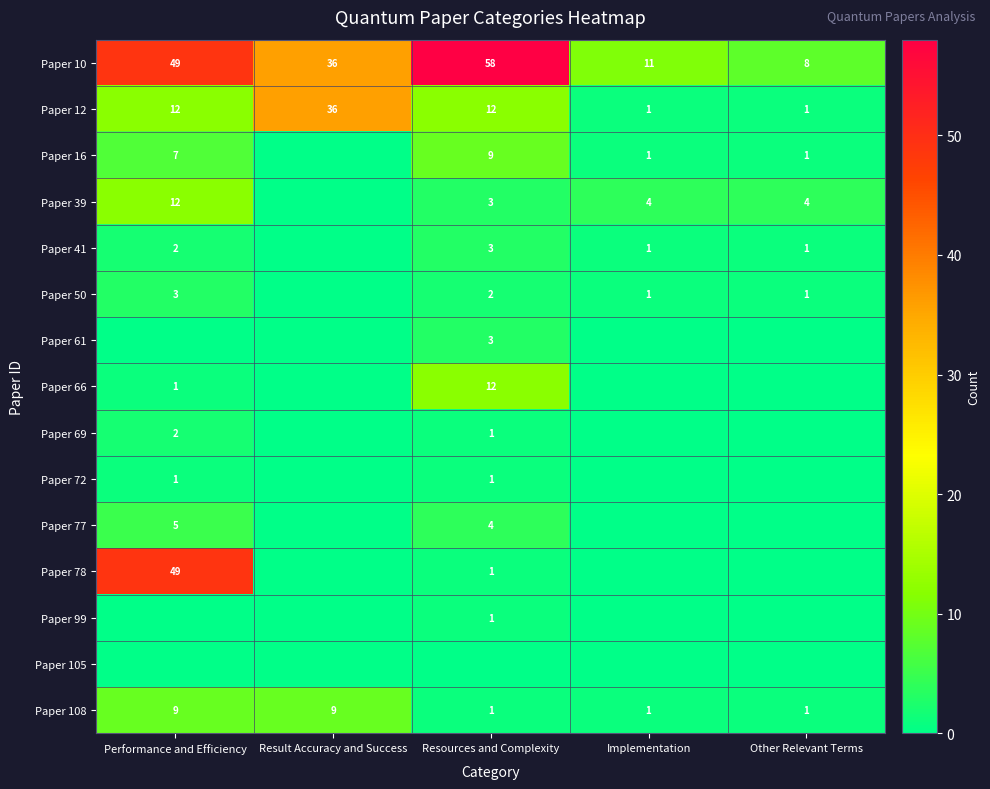

True or false: Paper 78 has a value of 1 at Resources and Complexity.

True